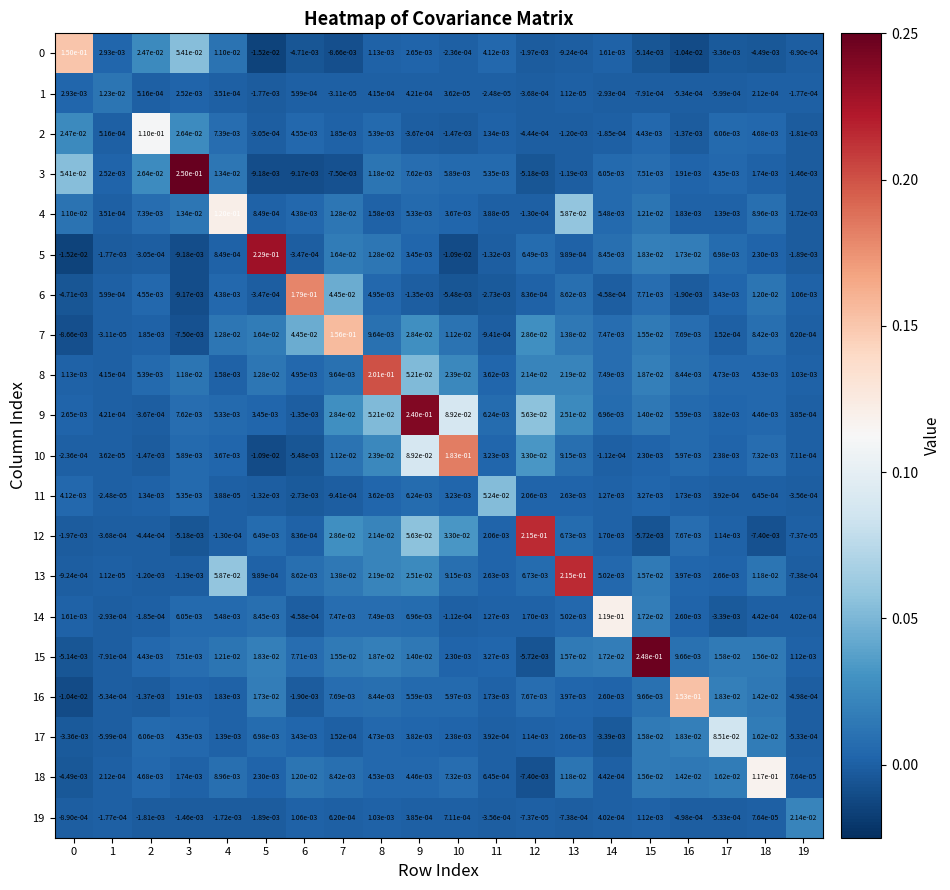

Which series has the largest total across all categories?

9